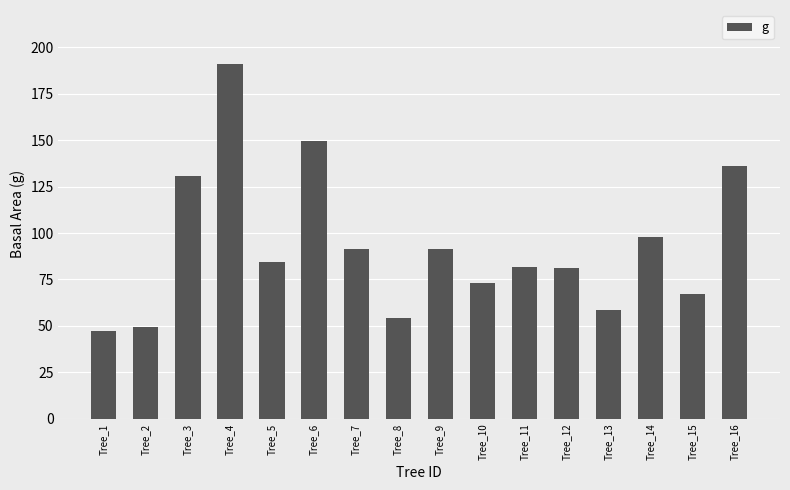

Is it true that the value at Tree_10 is 46.2?

False